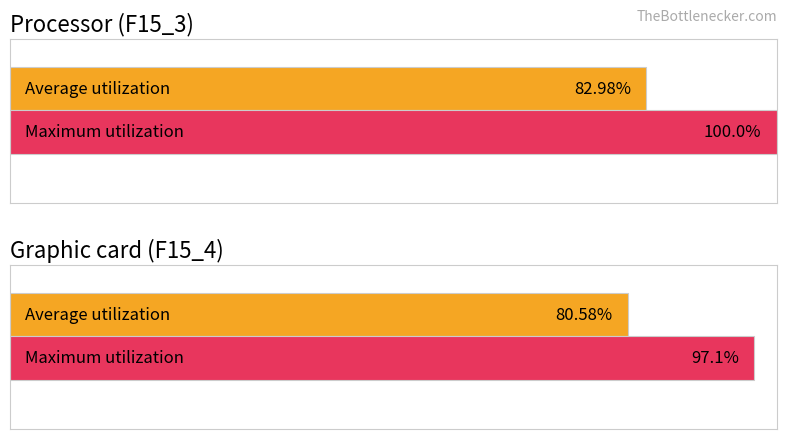

True or false: Average utilization has a value of 139.5 at F15_3.

False